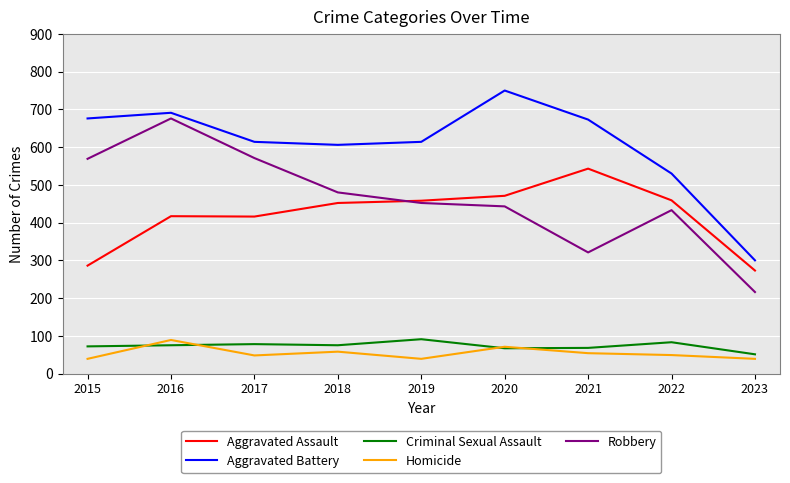

What is the greatest value displayed?

750